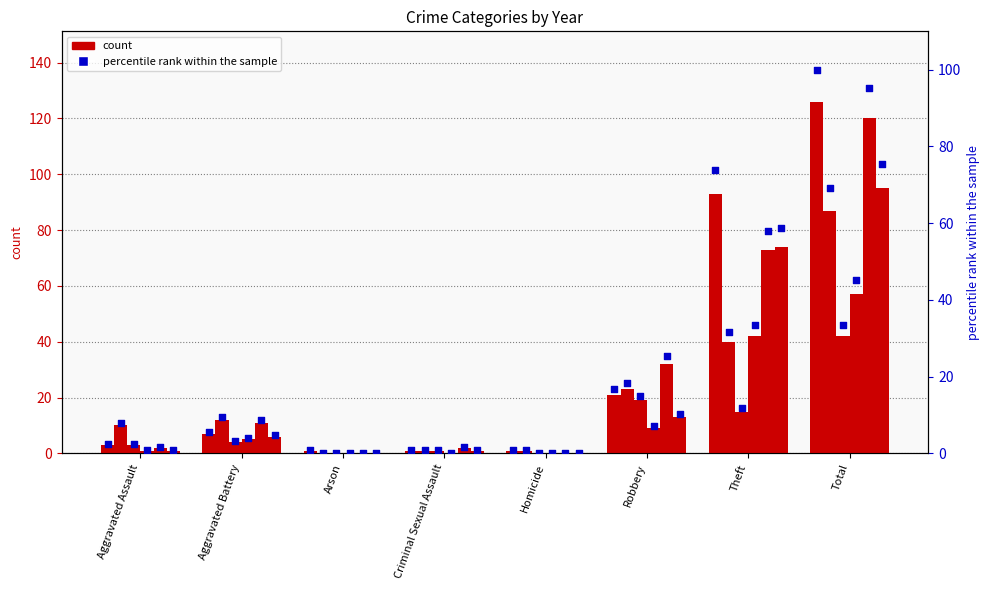

Between Theft and Arson, which is larger?

Theft